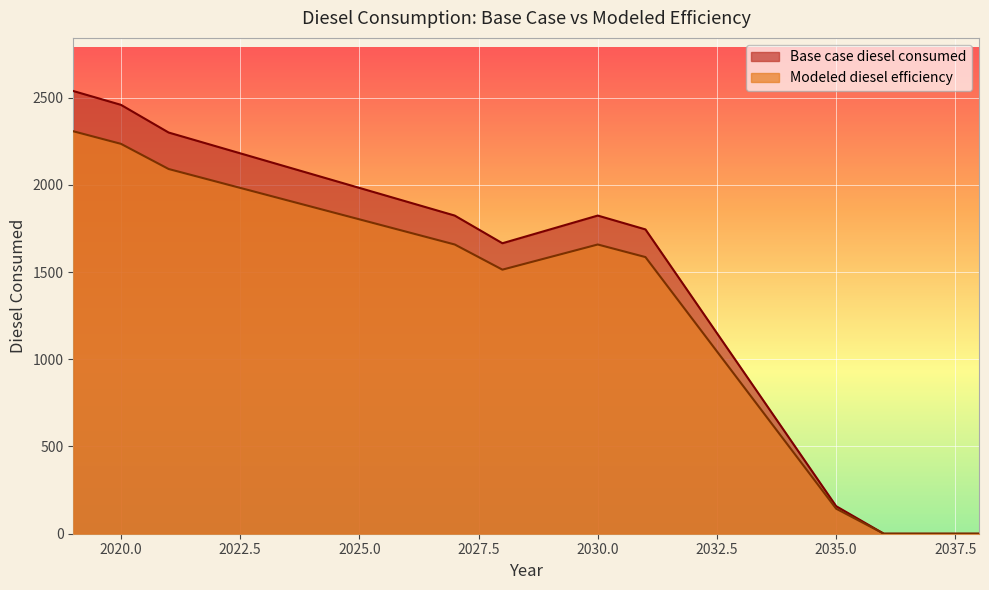

True or false: Base case diesel consumed and Modeled diesel efficiency cross at least once.

False